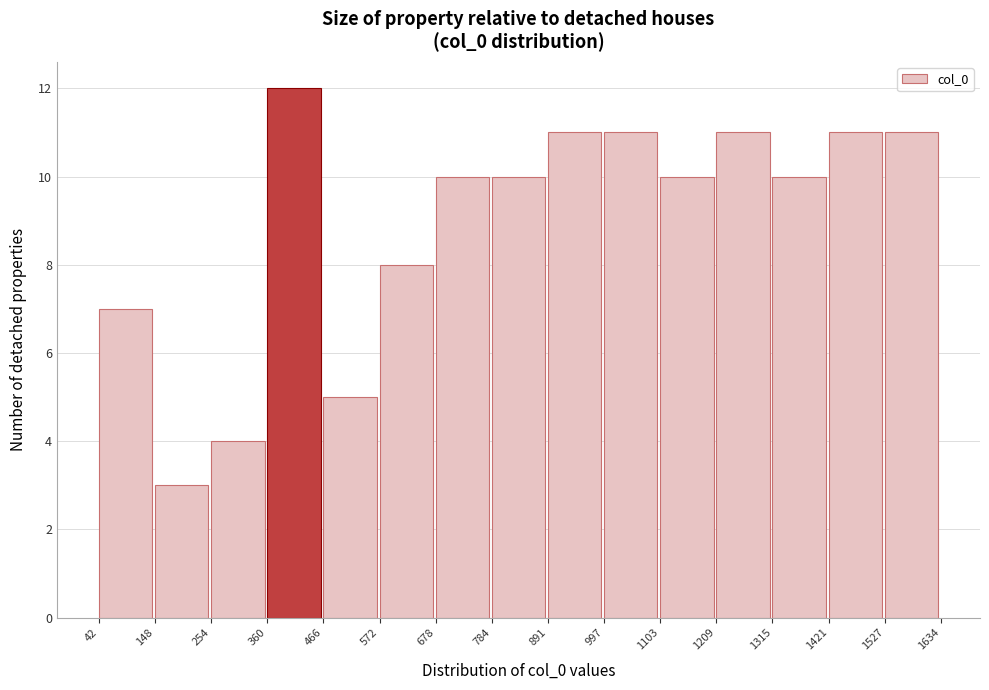

Which range on the x-axis has the tallest bar?

360 to 466